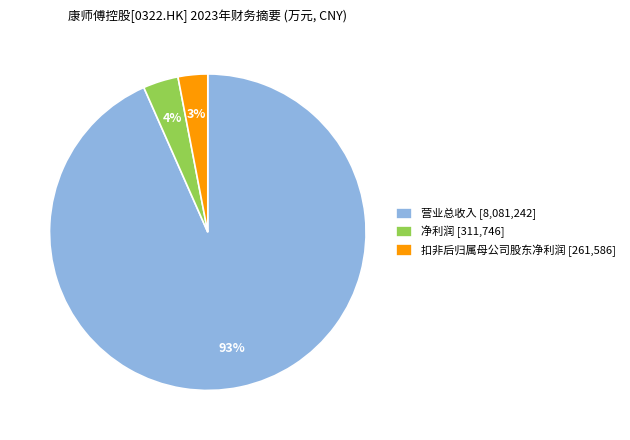

How many slices are in this pie chart?

3